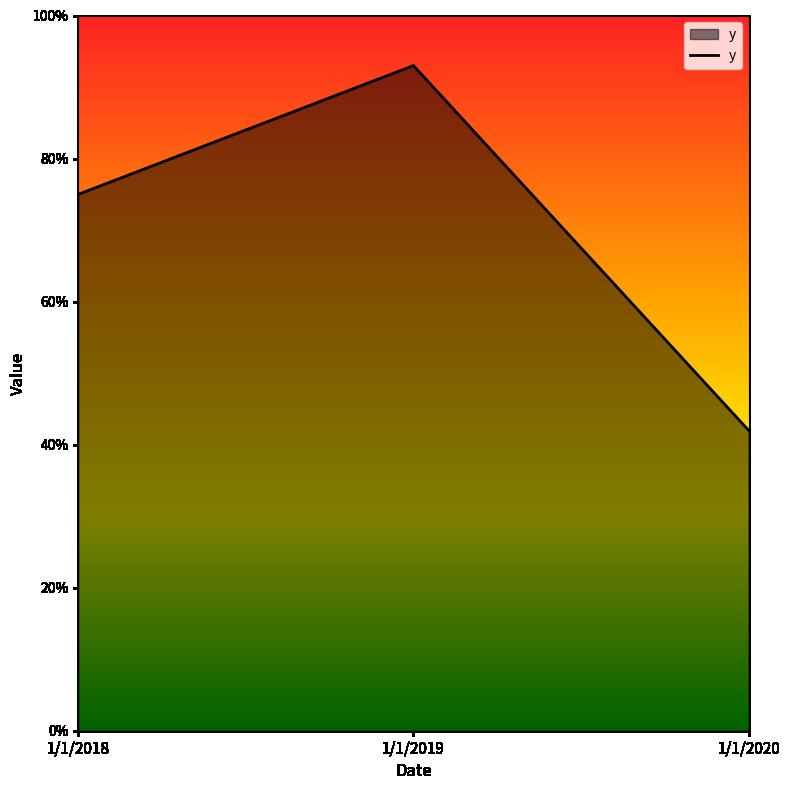

List the labels in order of value, largest first.

1/1/2019, 1/1/2018, 1/1/2020